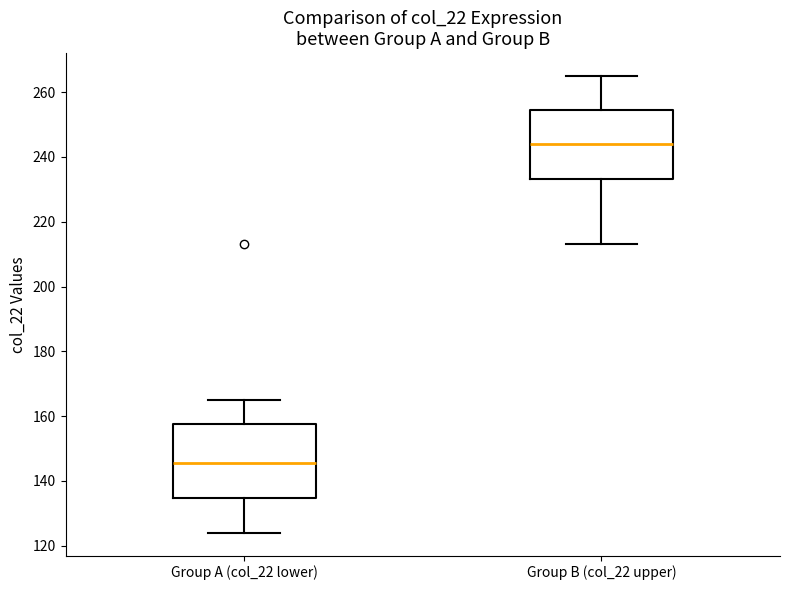

Reading left to right, transcribe this box plot: for each box, give where its median line is, the range the box spans, and where its two whiskers end, as read against the y-axis. The values are not printed on the chart, so give them approximately, as read against the axis.

Group A (col_22 lower): median 146, box 134 to 158, whiskers 124 to 166
Group B (col_22 upper): median 244, box 234 to 254, whiskers 214 to 266